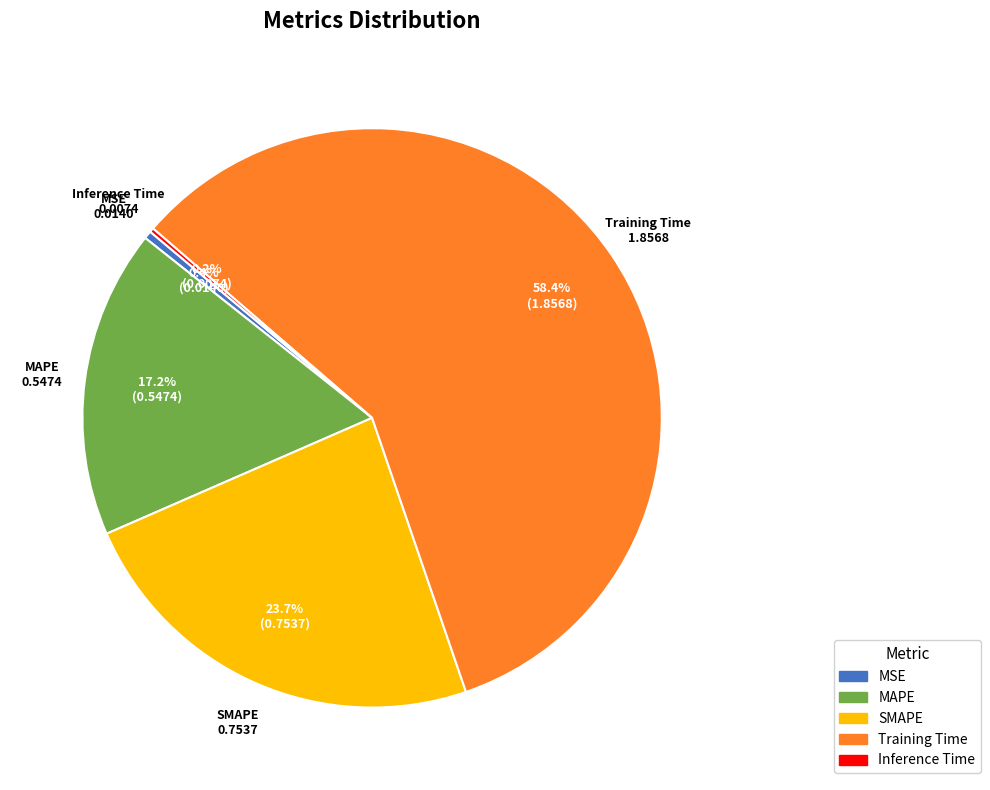

Which has a higher value, MAPE or MSE?

MAPE